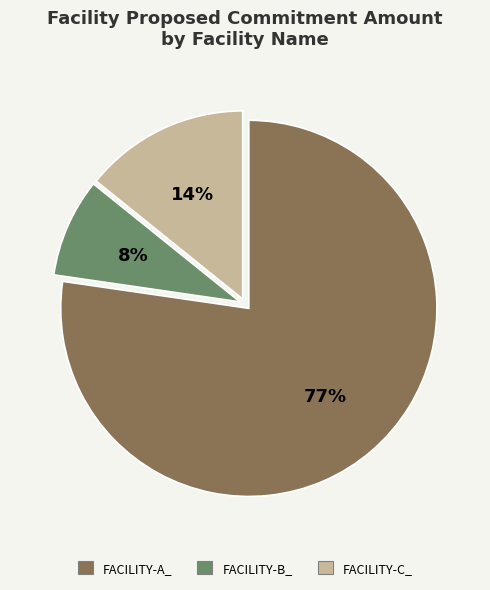

To the nearest percent, what percentage of the pie is FACILITY-B_?

8%